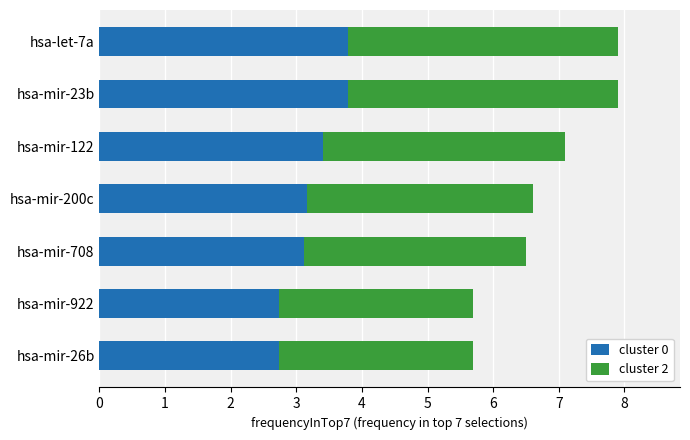

The value of cluster 0 at hsa-mir-708 is 5.0. True or false?

False